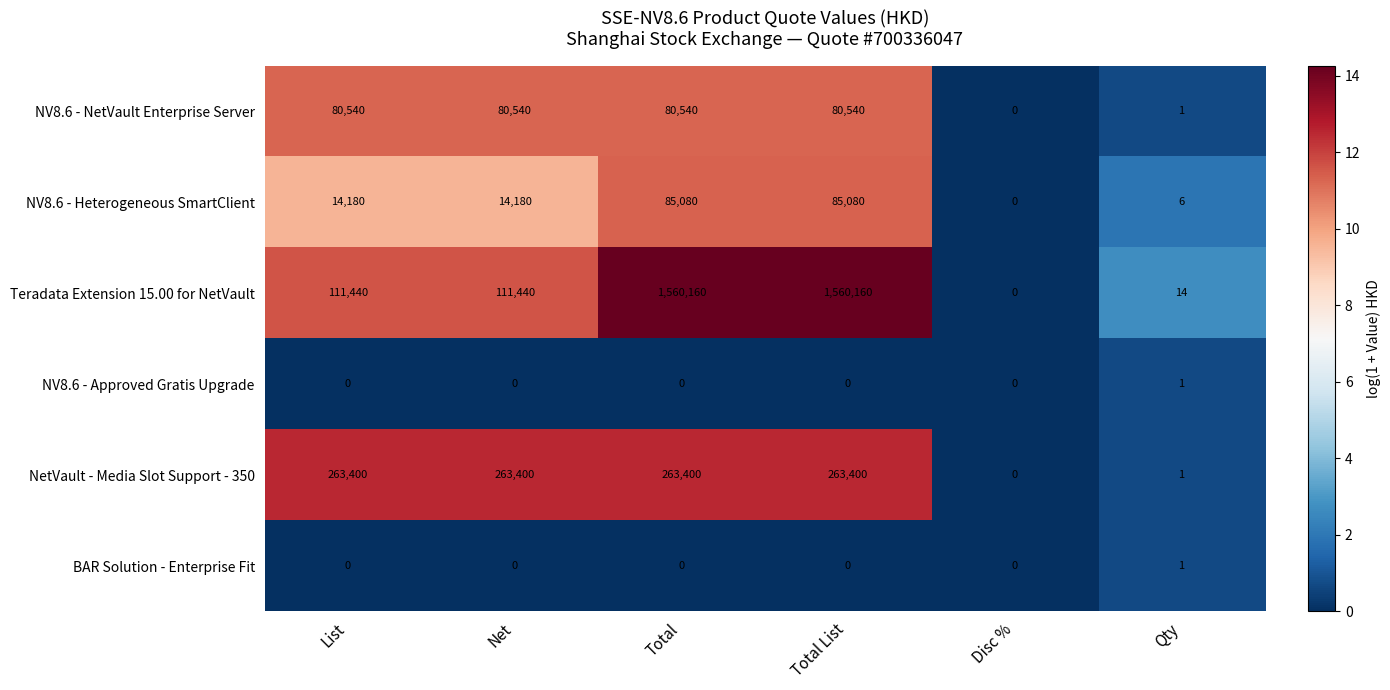

What is the sum of all NV8.6 - NetVault Enterprise Server values?

322161